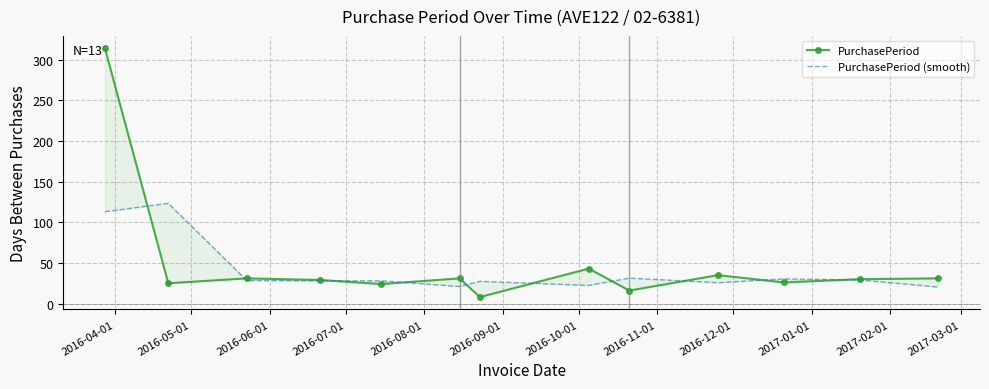

In PurchasePeriod (smooth), how many points are higher than both neighbors (excluding endpoints)?

4